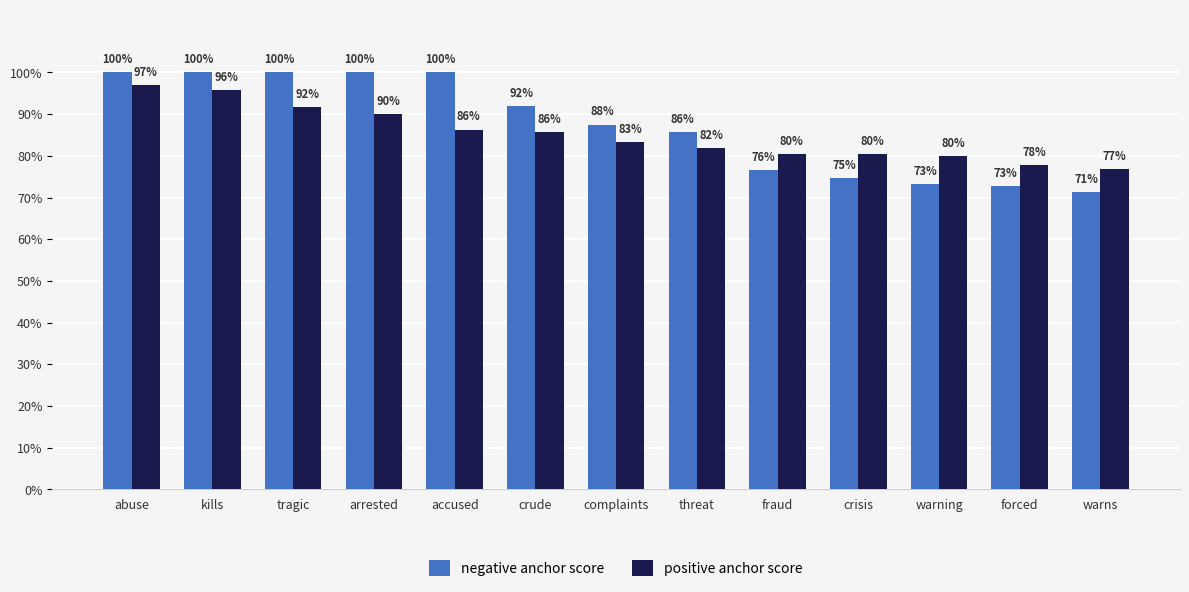

Which label corresponds to the smallest value in the chart?

warns